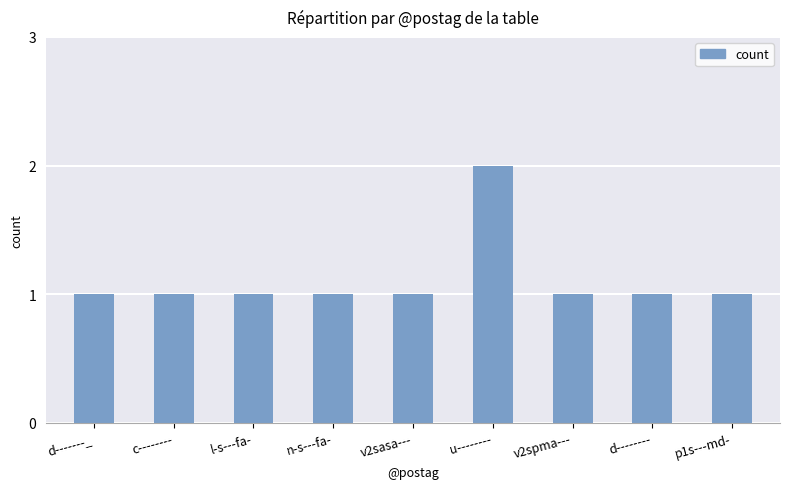

Approximately how many times larger is the value at d-------- compared to u--------?

0.5